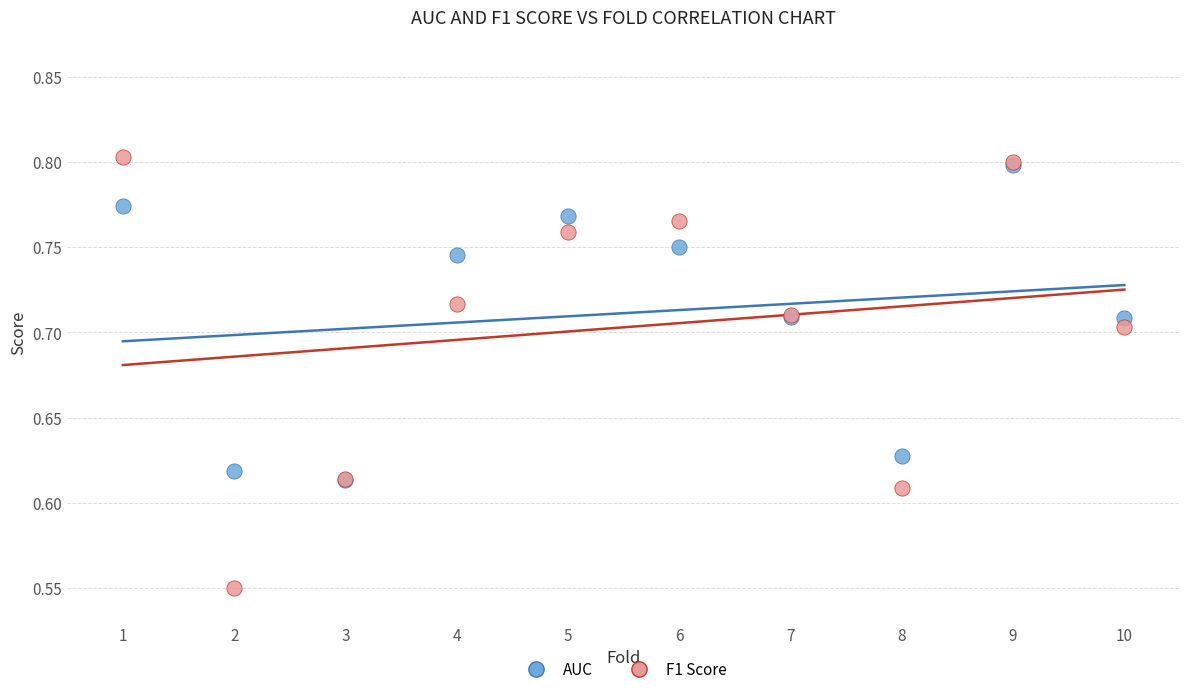

Which series has the widest spread of Y values?

F1 Score